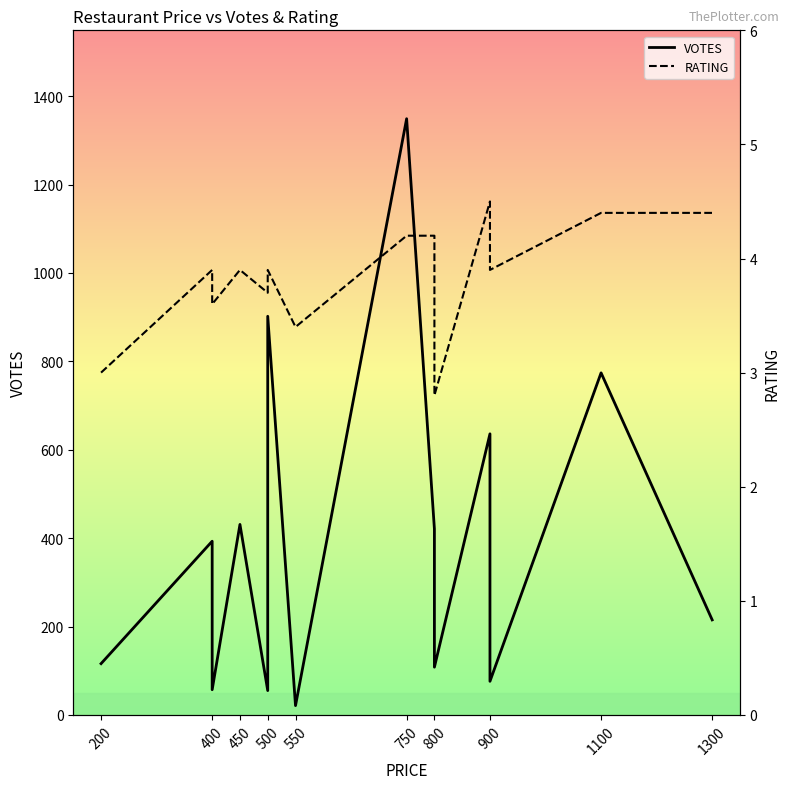

What is the minimum value for VOTES?

21.0